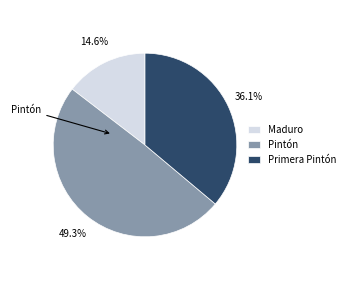

How many slices are in this pie chart?

3